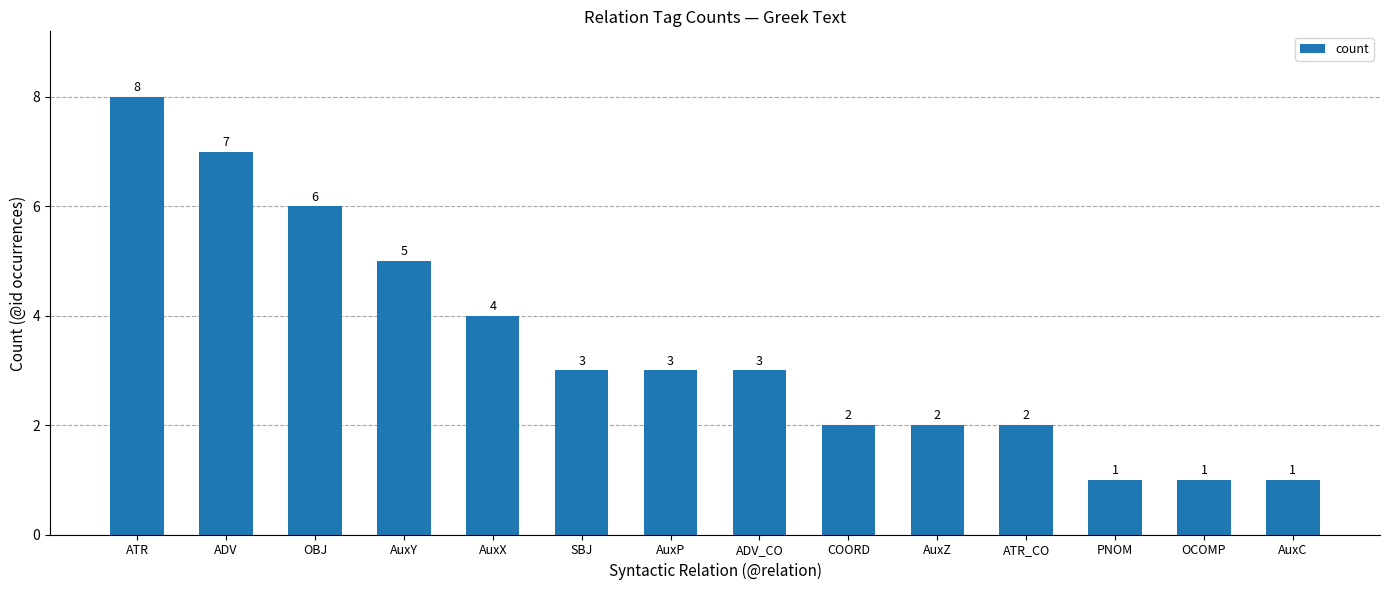

What value does the data have at OBJ?

6